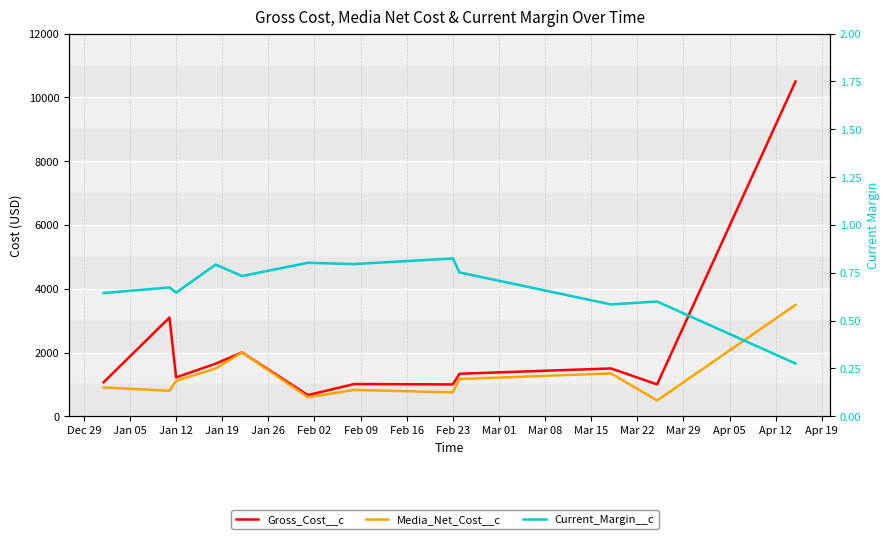

What is the lowest value of the Current_Margin__c series?

0.3